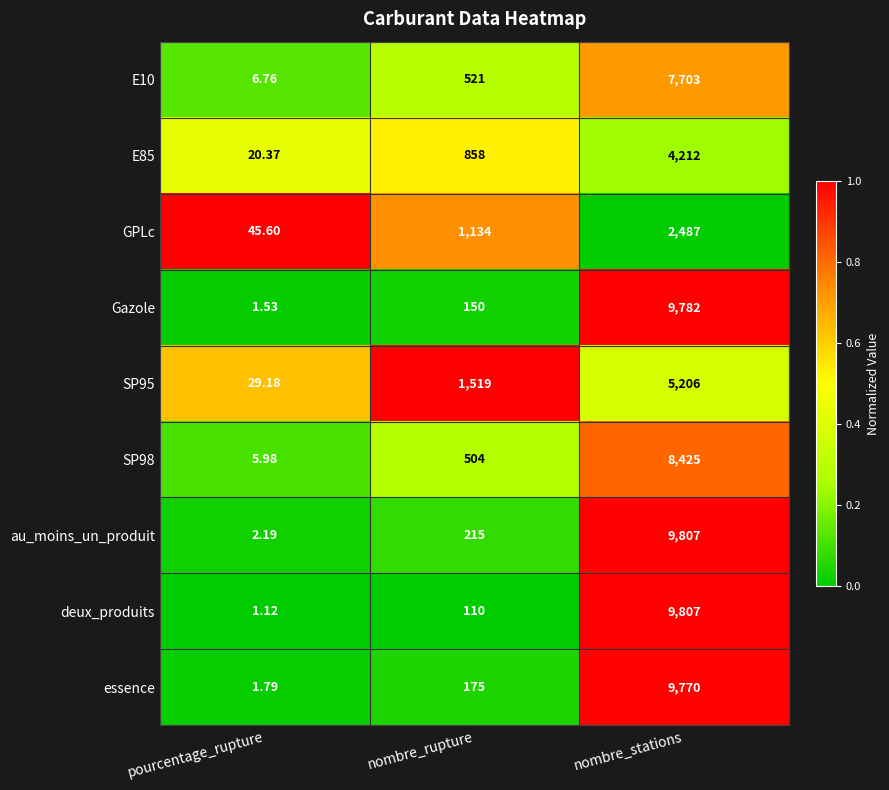

Is the value of SP95 at nombre_rupture greater than the value of essence at nombre_stations?

No